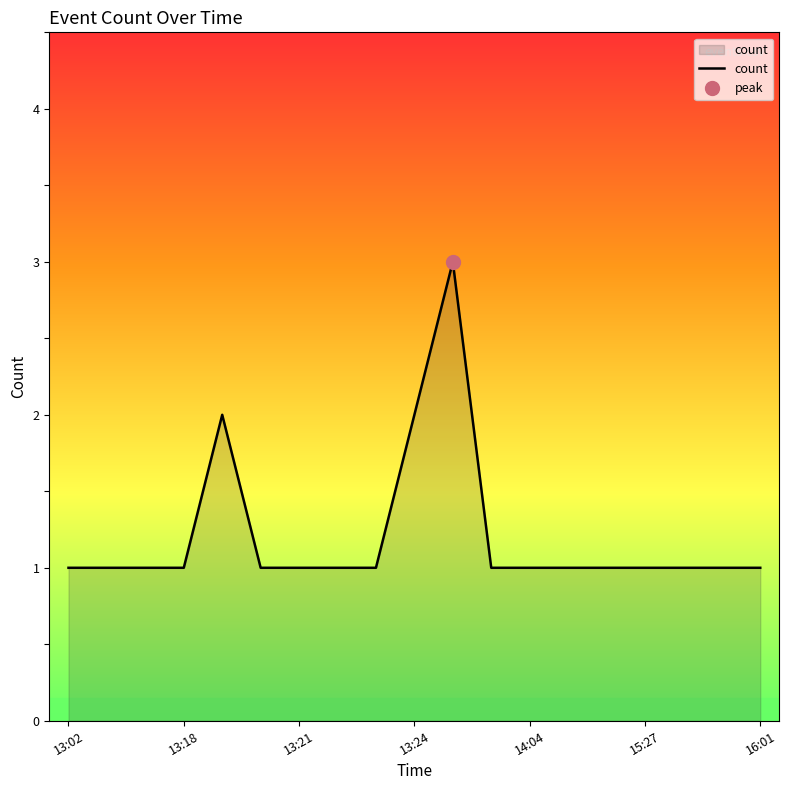

How many data points does each series have?

19